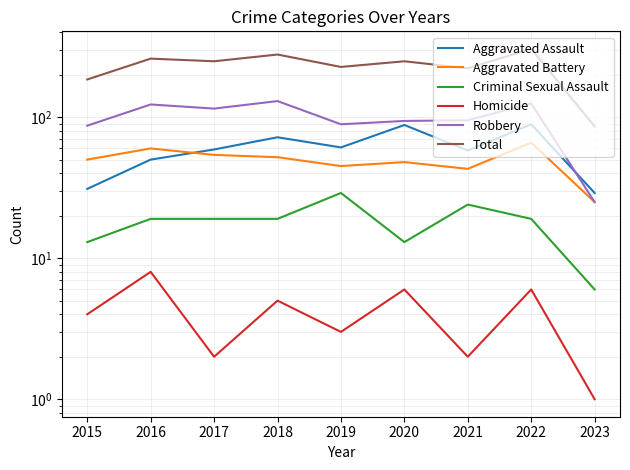

What is the spread (max minus min) of values at 2019?

224